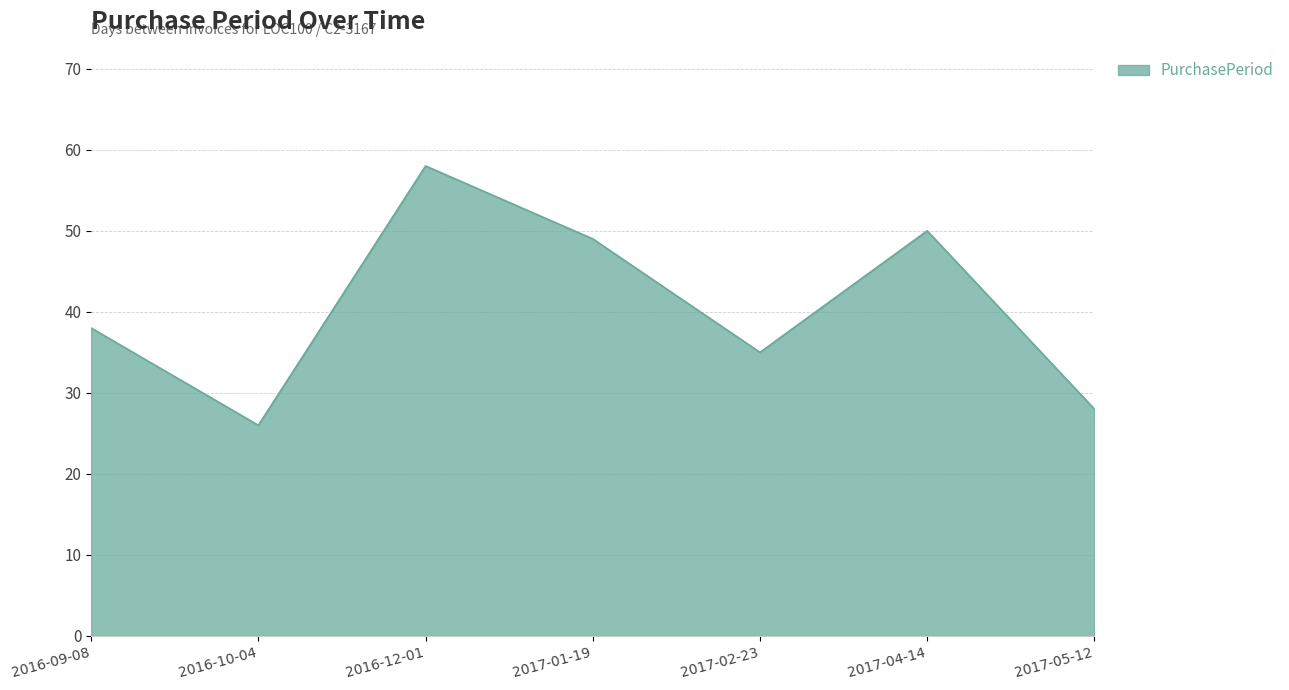

True or false: the data shows 26 at 2016-10-04.

True